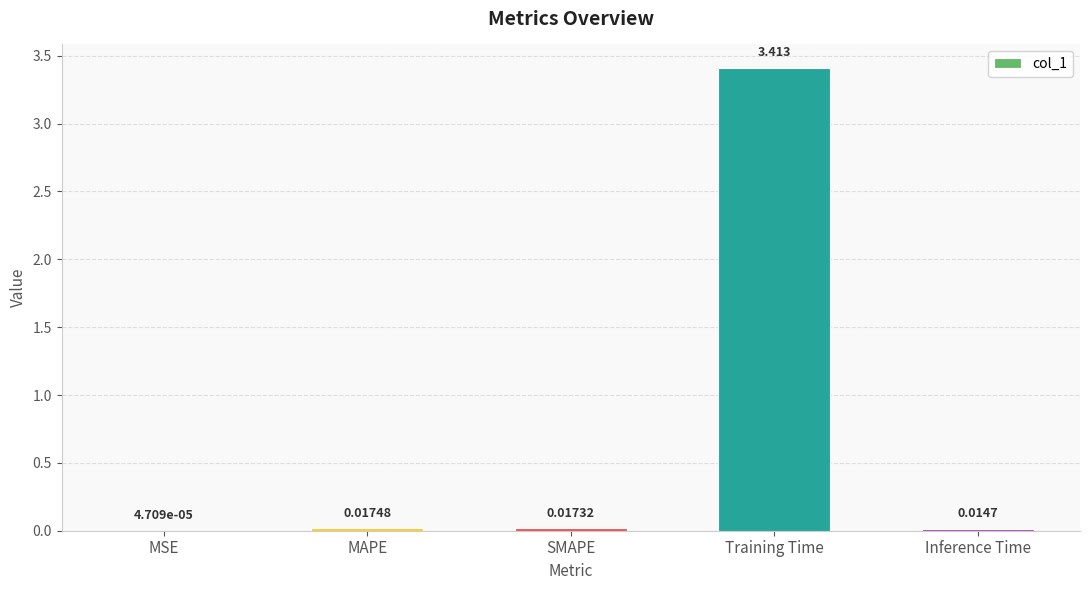

Between MAPE and SMAPE, which is larger?

MAPE